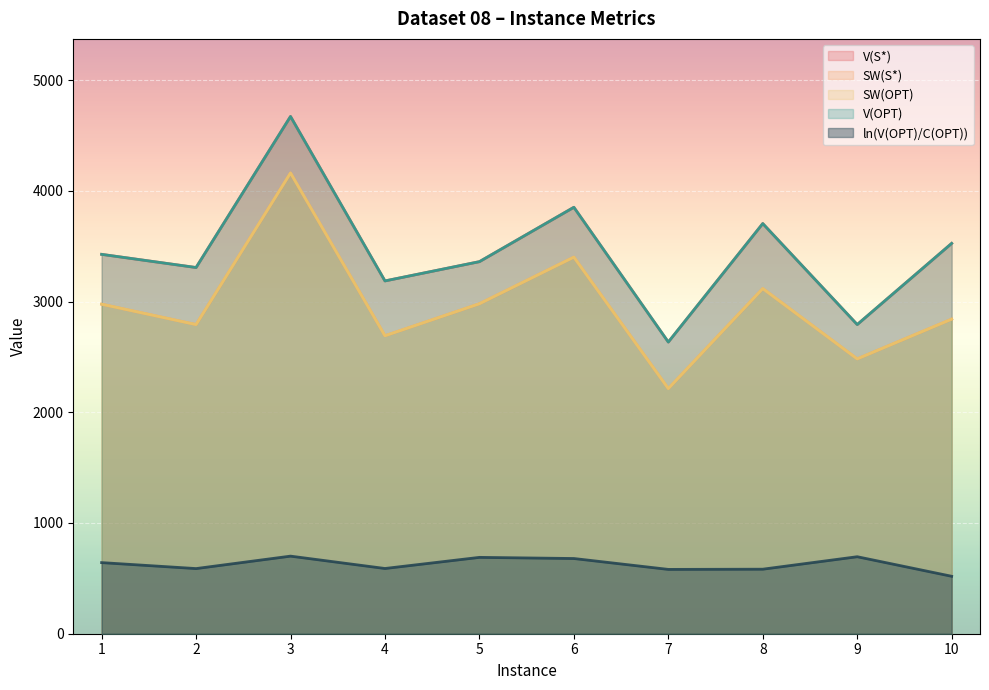

Does the chart display data point markers on the line(s)?

No